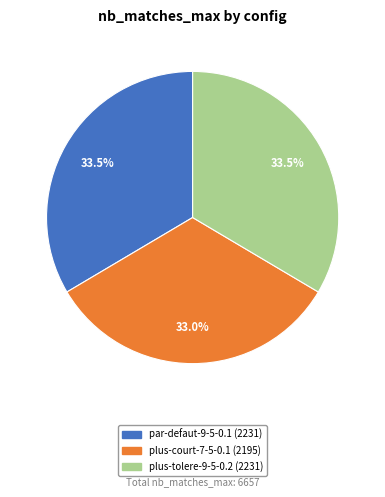

Is plus-tolere-9-5-0.2 the majority of the pie?

No